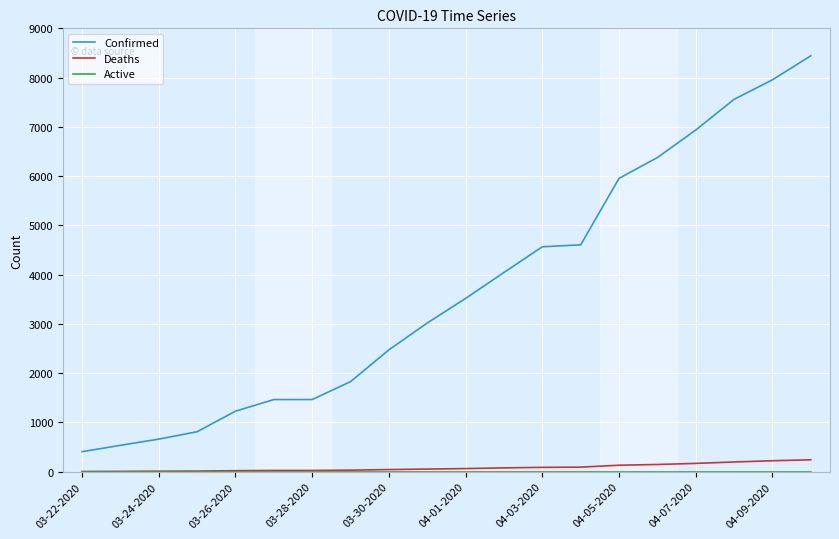

True or false: Deaths and Confirmed intersect in this chart.

False